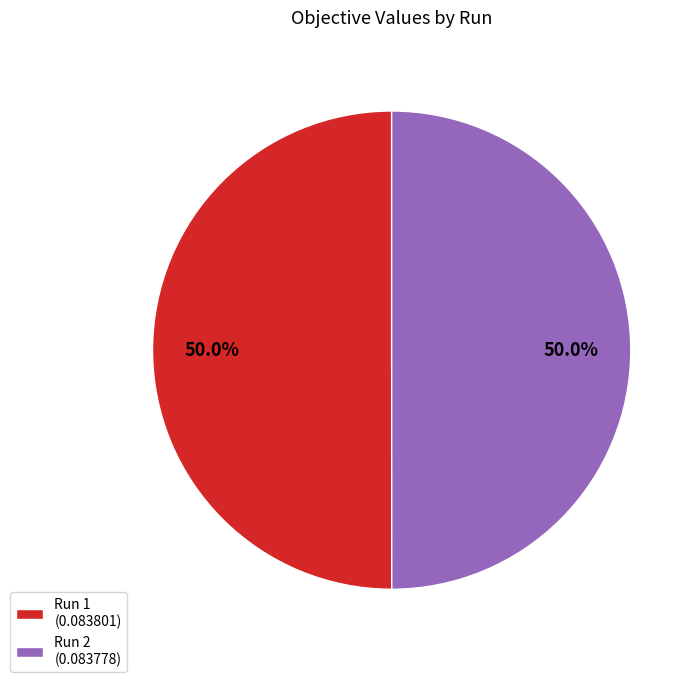

What percentage do Run 2 (0.083778) and Run 1 (0.083801) together represent?

100.0%